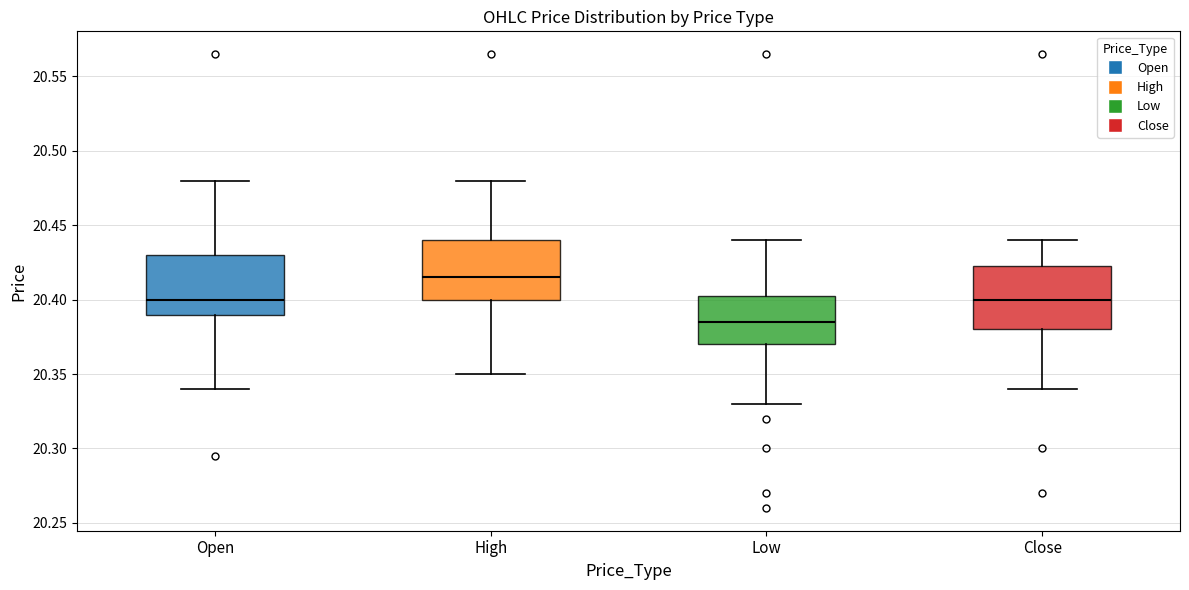

Reading left to right, transcribe this box plot: for each box, give where its median line is, the range the box spans, and where its two whiskers end, as read against the y-axis. The values are not printed on the chart, so give them approximately, as read against the axis.

Open: median 20.400, box 20.390 to 20.430, whiskers 20.340 to 20.480
High: median 20.415, box 20.400 to 20.440, whiskers 20.350 to 20.480
Low: median 20.385, box 20.370 to 20.405, whiskers 20.330 to 20.440
Close: median 20.400, box 20.380 to 20.425, whiskers 20.340 to 20.440